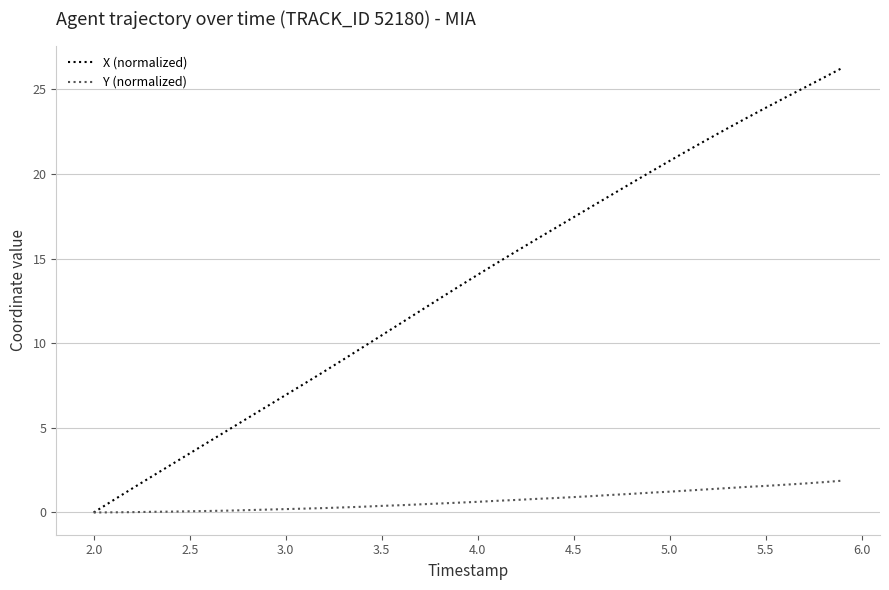

Rank the series by their maximum value, from highest to lowest.

X (normalized), Y (normalized)